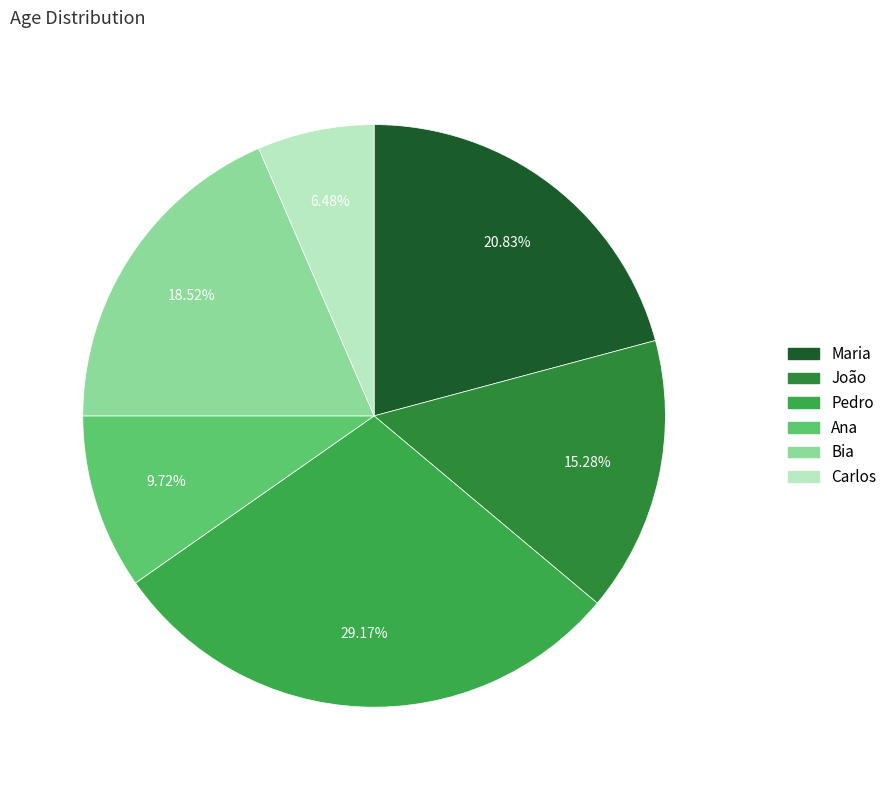

Rank the categories by value from highest to lowest.

Pedro, Maria, Bia, João, Ana, Carlos